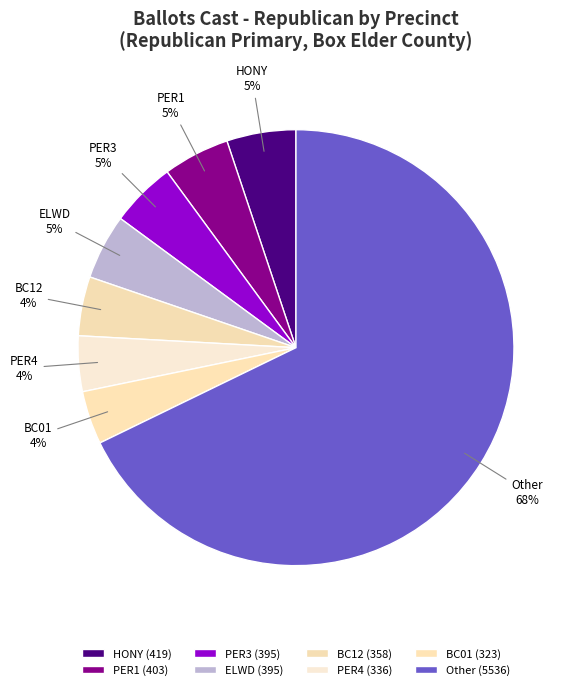

To the nearest percent, what portion does BC12 represent?

4%